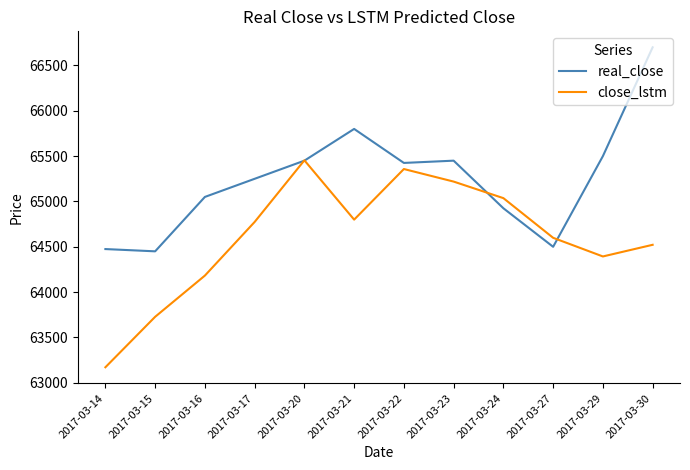

Rank the series at 2017-03-15 from lowest to highest value.

close_lstm, real_close